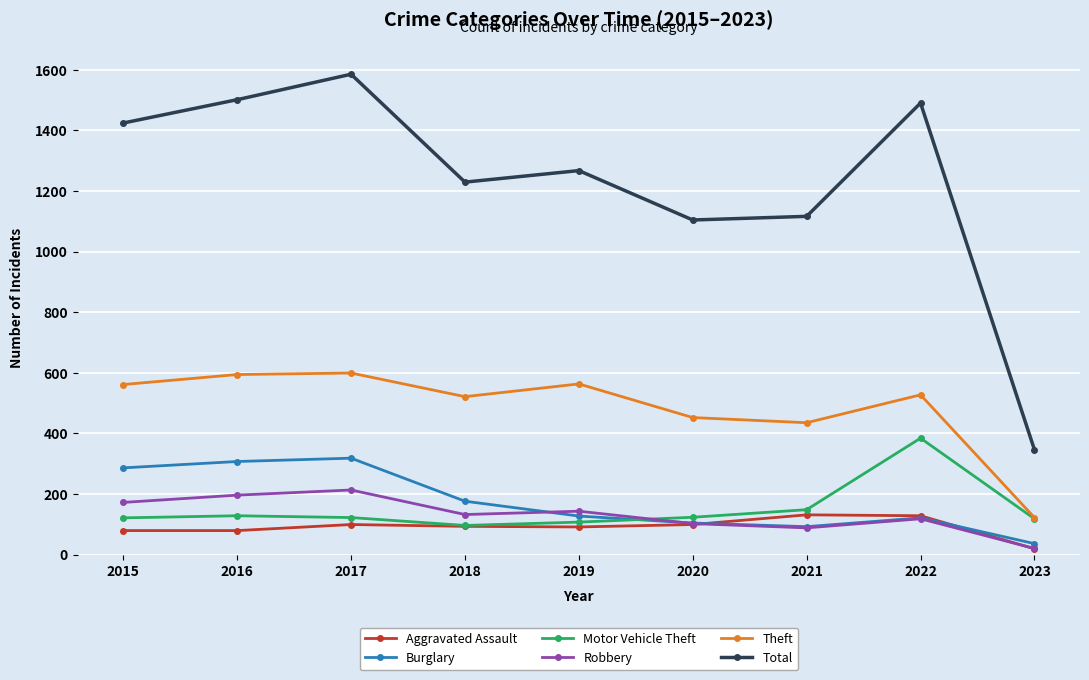

True or false: Robbery and Aggravated Assault intersect in this chart.

True